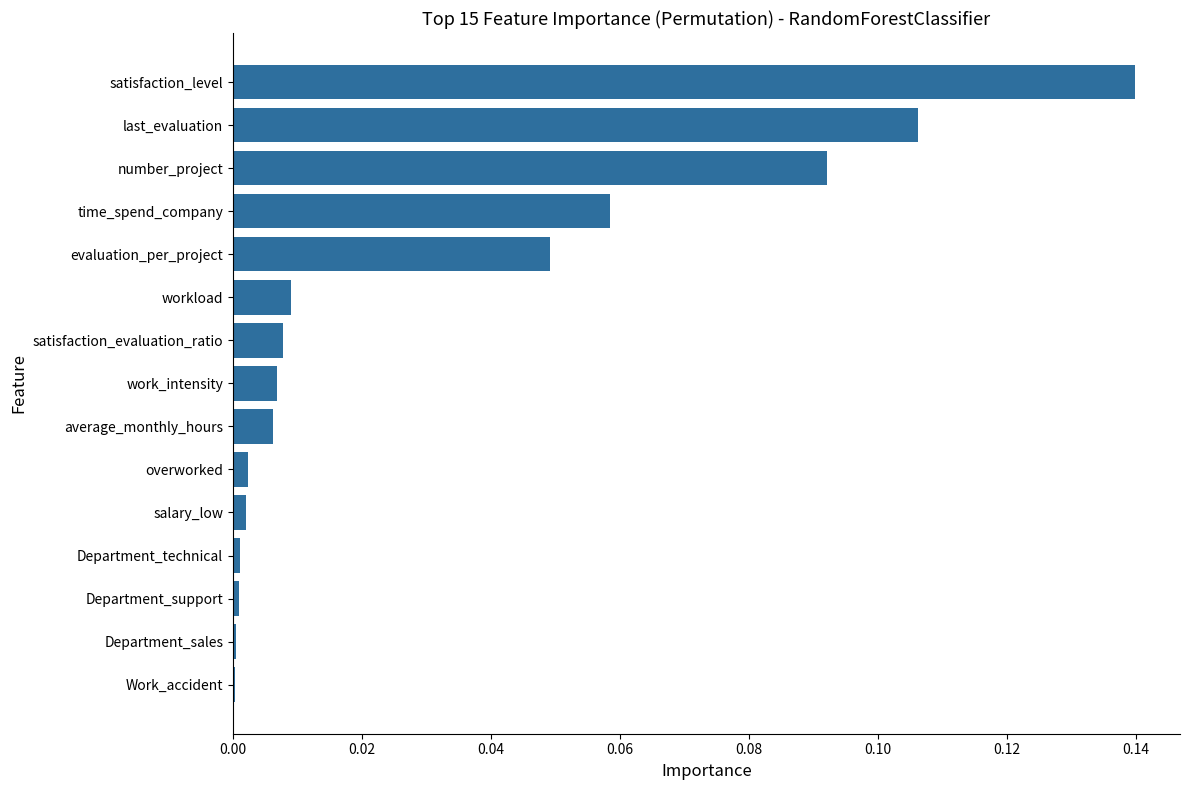

The value at Department_technical is 0.0. True or false?

True